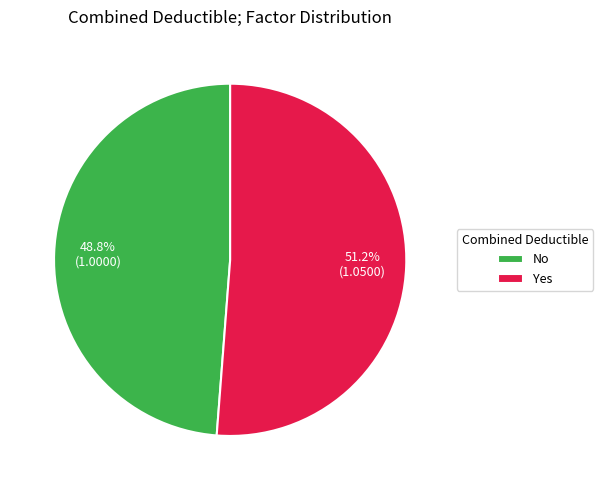

What percentage is the Yes slice, to the nearest percent?

51%